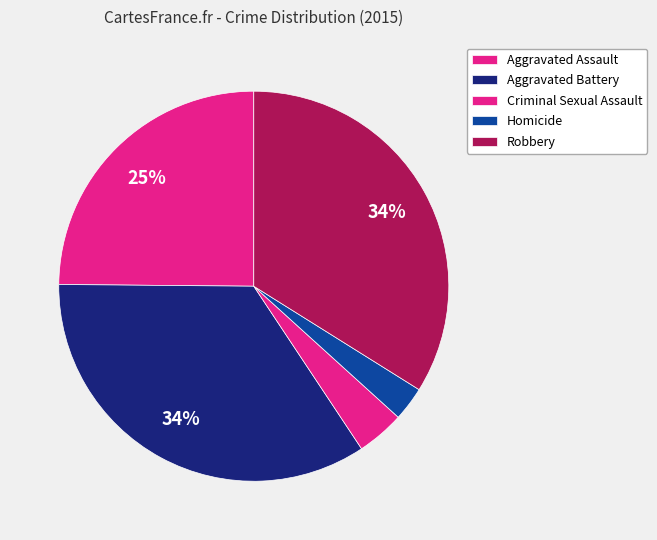

To the nearest percent, what portion does Aggravated Assault represent?

25%